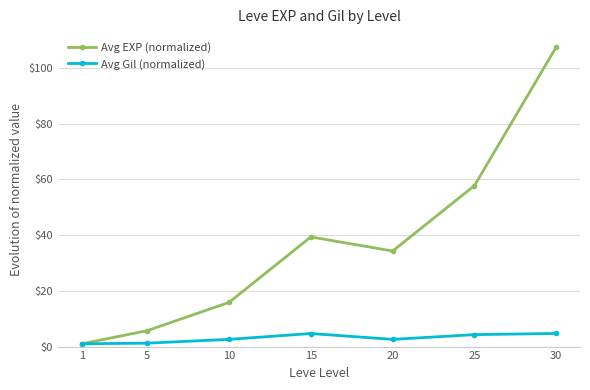

What is the spread (max minus min) of values at 15?

34.7